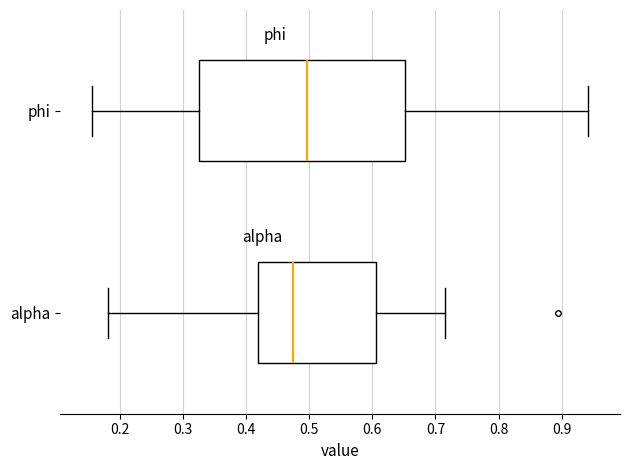

Reading bottom to top, read every box against the x-axis: the position of its median line, the range the box covers, and the ends of its whiskers. The values are not printed on the chart, so give them approximately, as read against the axis.

alpha: median 0.47, box 0.42 to 0.61, whiskers 0.18 to 0.71
phi: median 0.50, box 0.33 to 0.65, whiskers 0.16 to 0.94